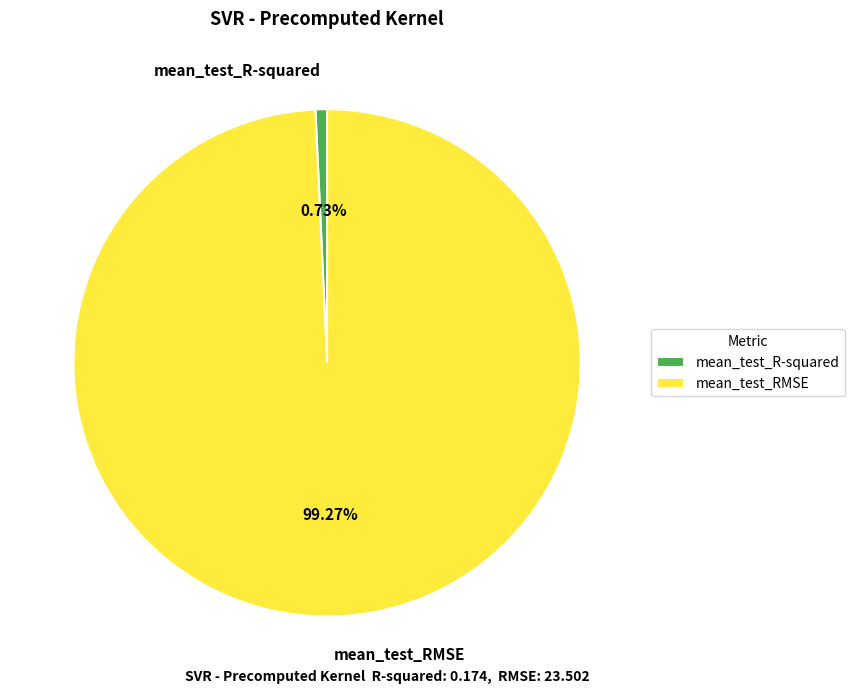

How many slices are in this pie chart?

2